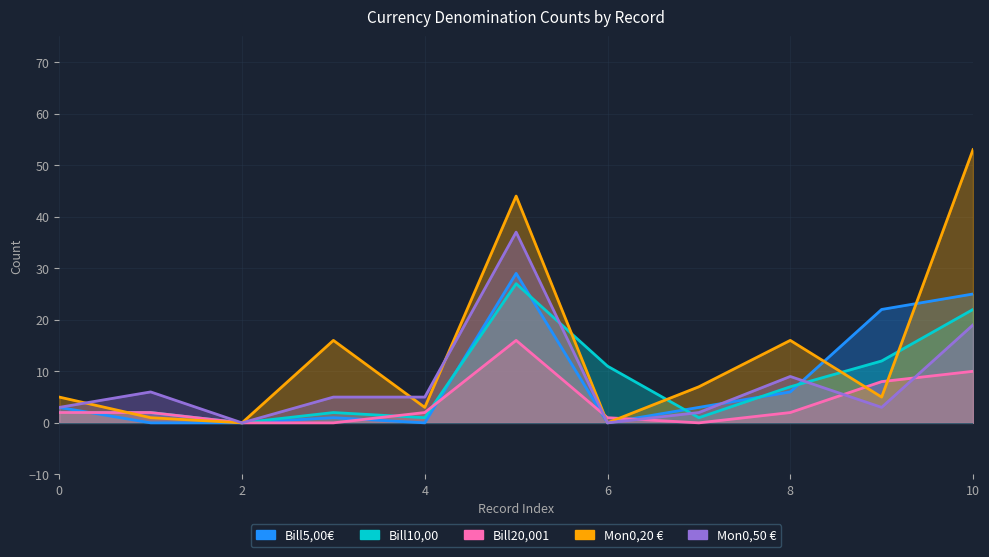

Is it true that Bill20,001 equals 2 at 6?

False